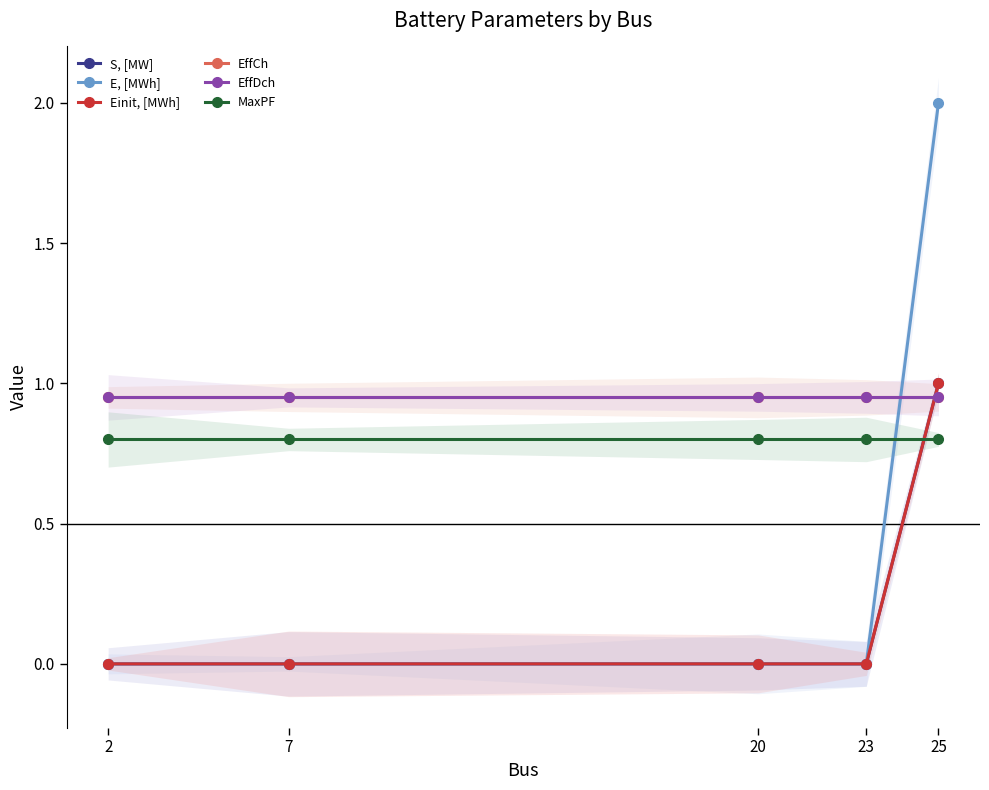

What is the average value of the E, [MWh] series?

0.4